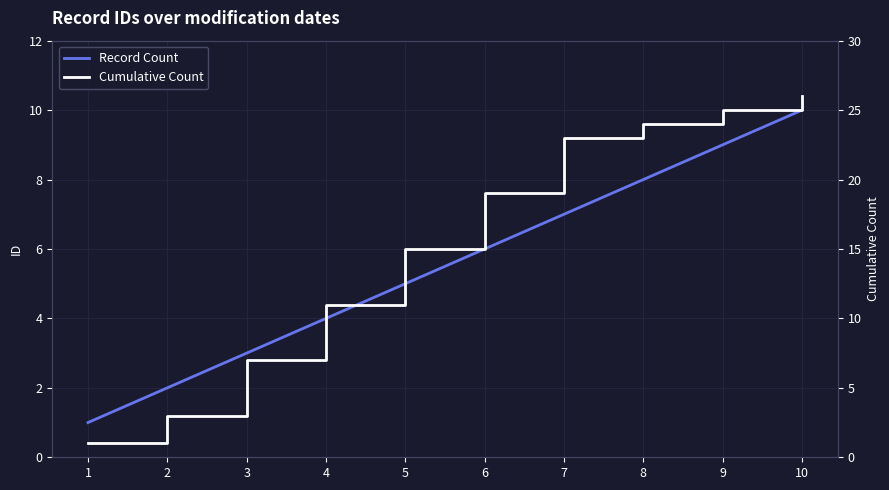

The Cumulative Count series shows 24 at 8. True or false?

True